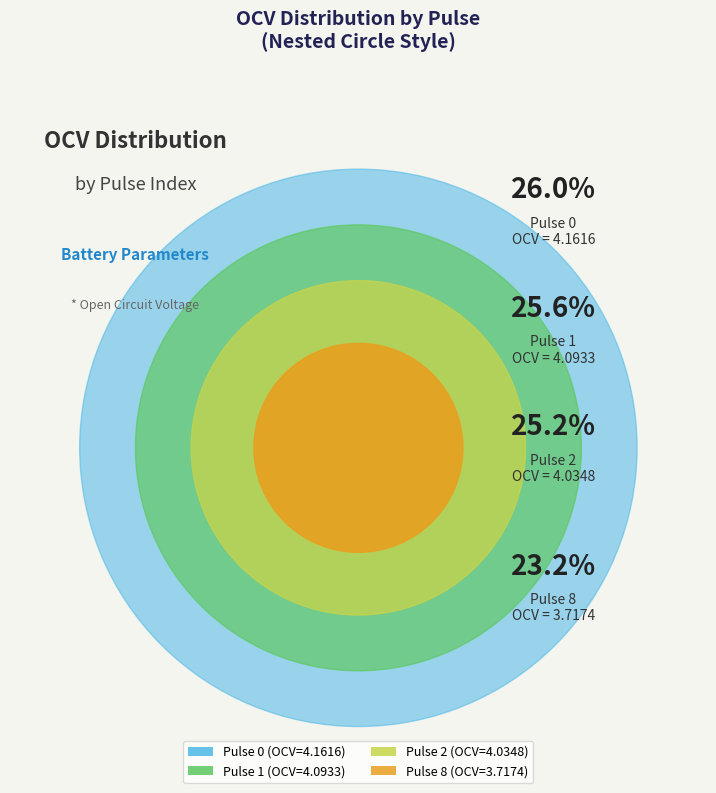

What is the smallest slice in the pie chart?

Pulse 8